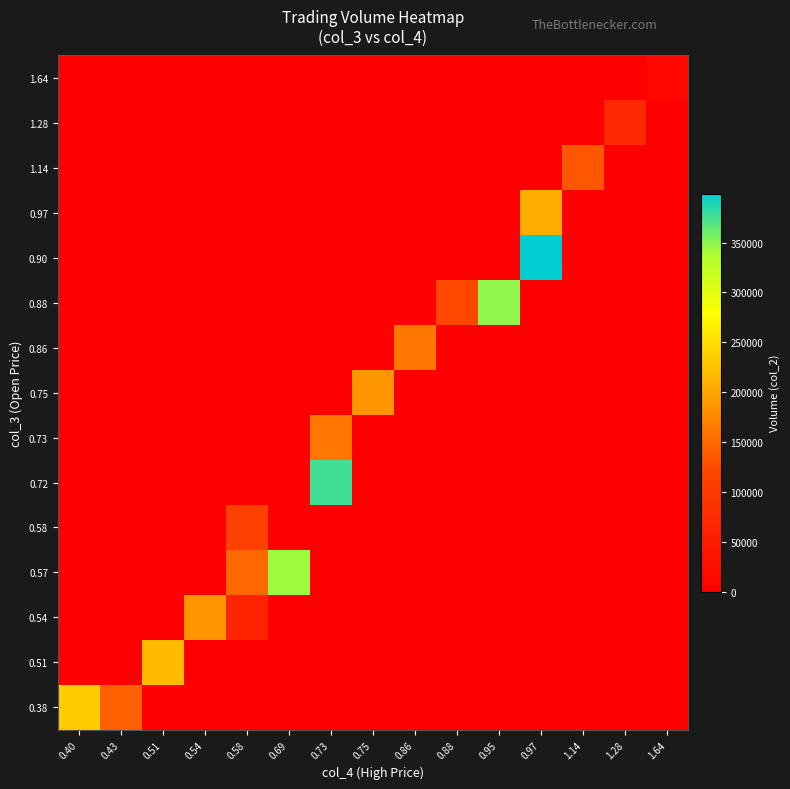

Which category has the lowest value across all series?

0.40